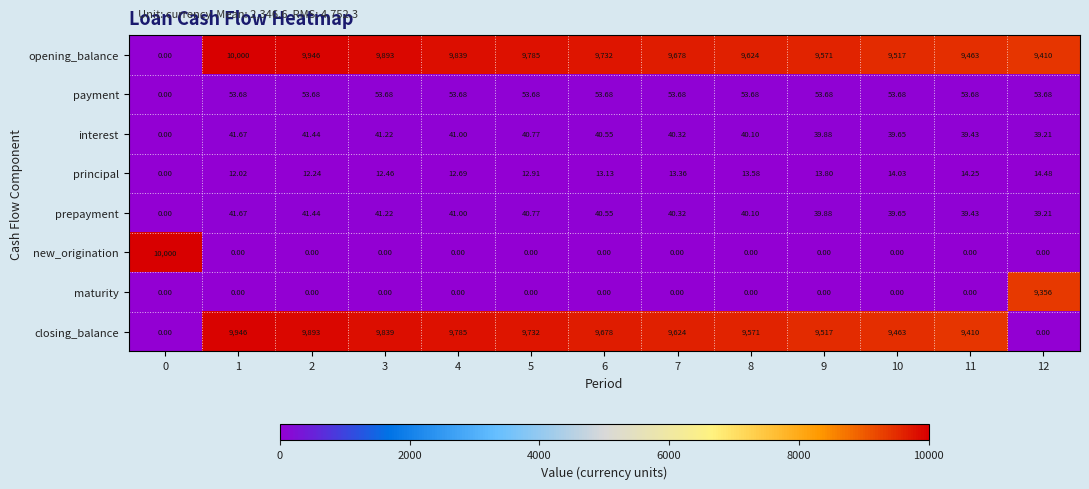

Which series has the largest total across all categories?

opening_balance